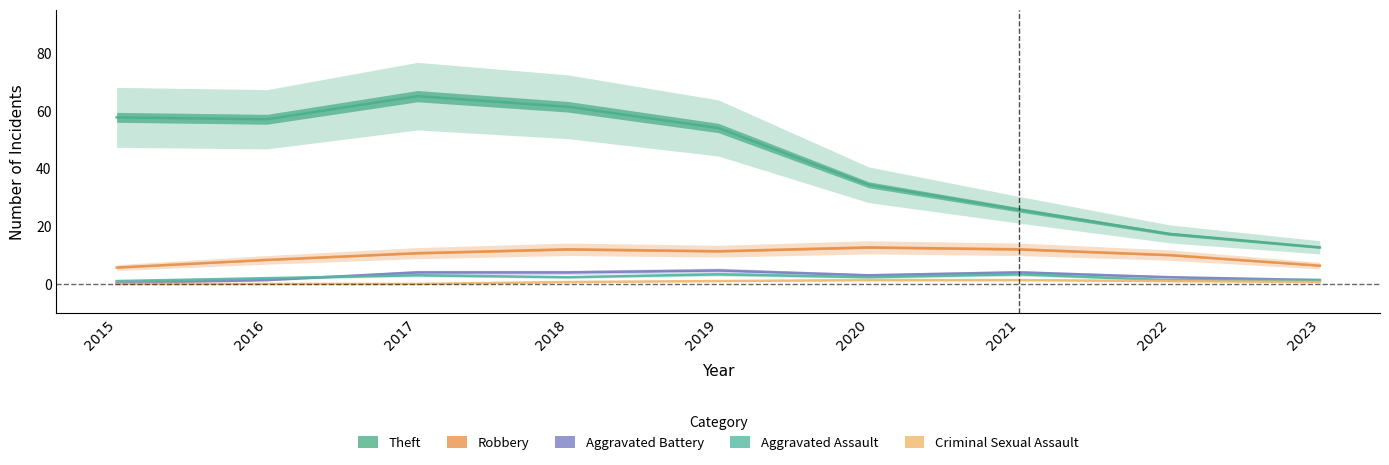

What is the sum of all Robbery values?

89